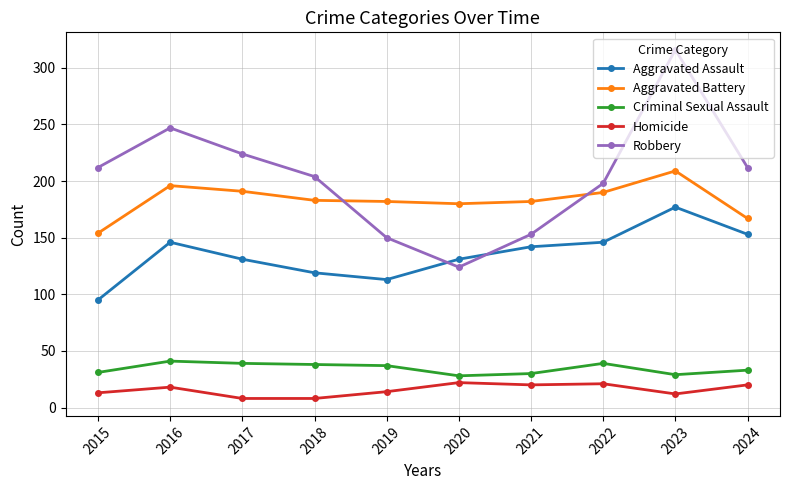

What is the approximate value of Aggravated Battery at 2022?

190